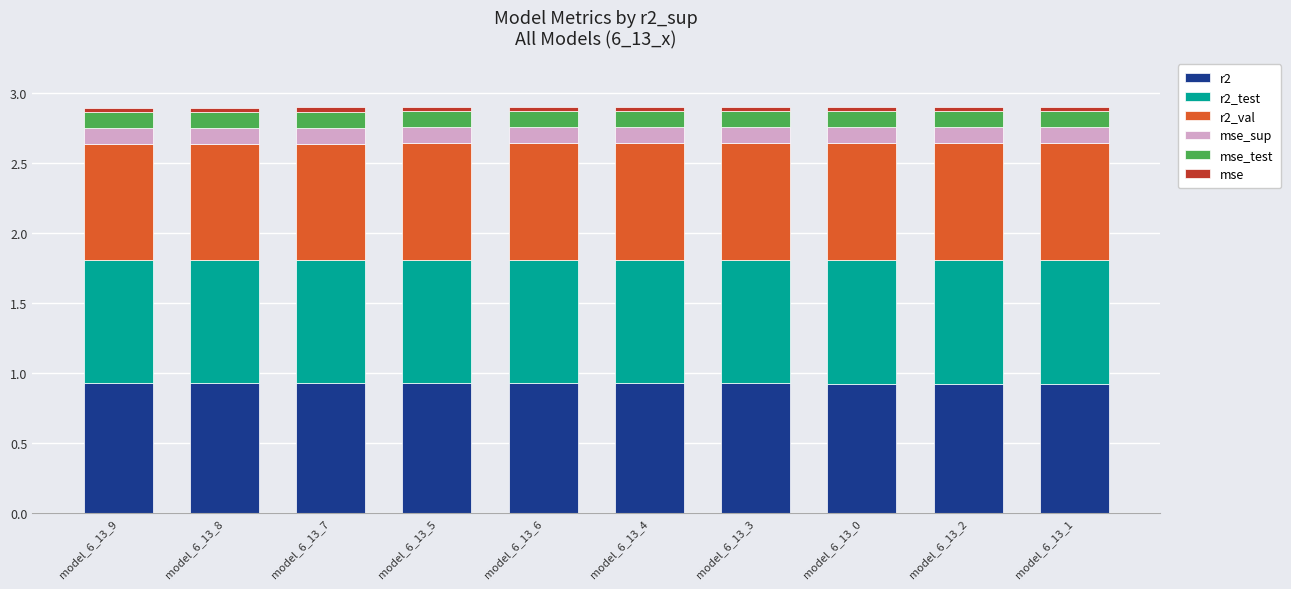

What is the average value of the r2 series?

0.9